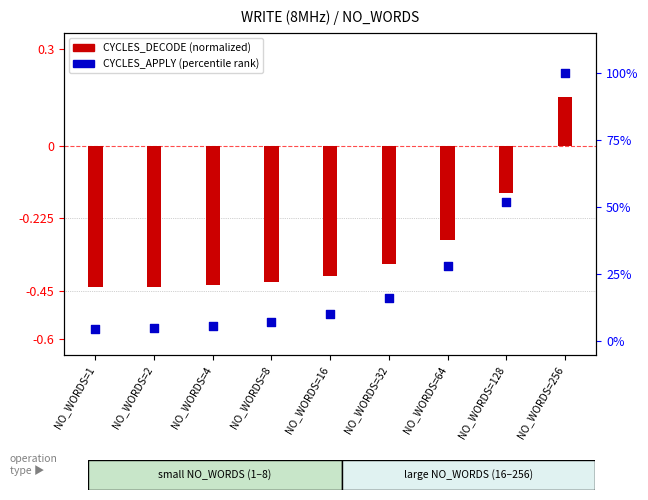

Which series contains the lowest Y value?

CYCLES_DECODE (normalized)